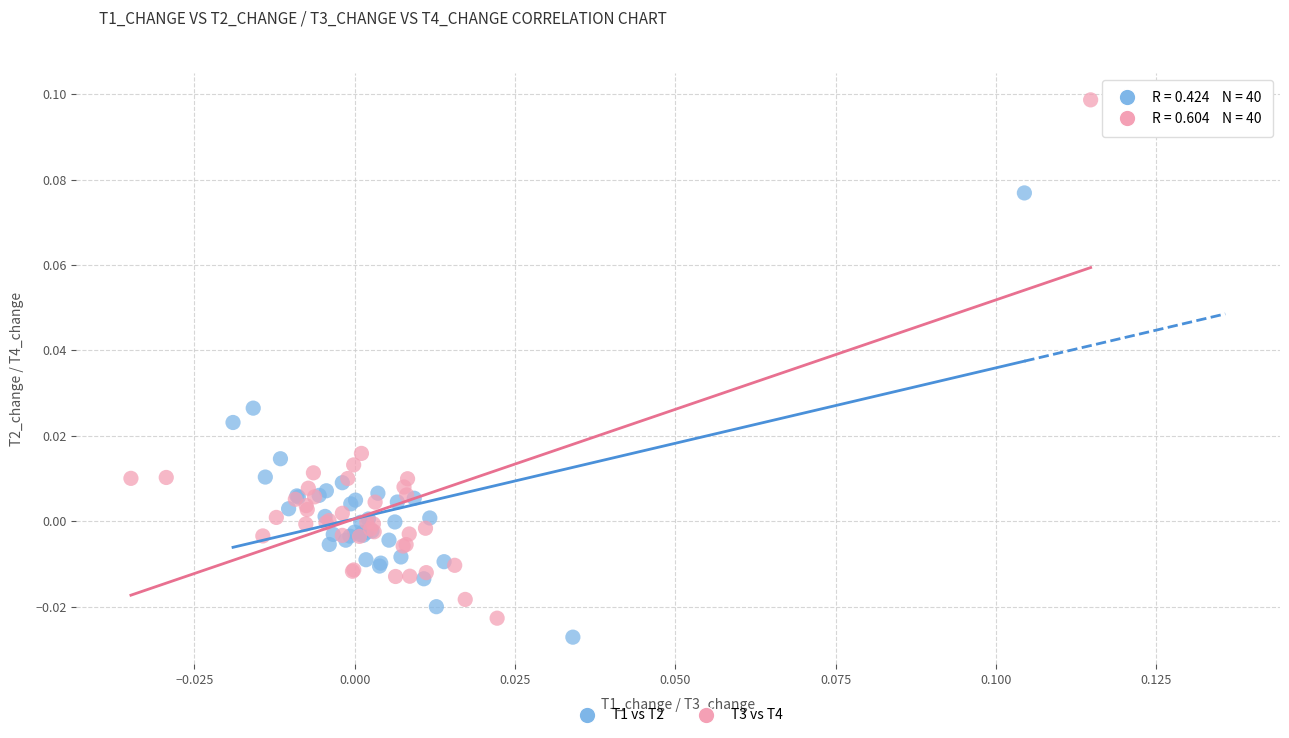

Which series has the largest Y range (max minus min)?

T3 vs T4